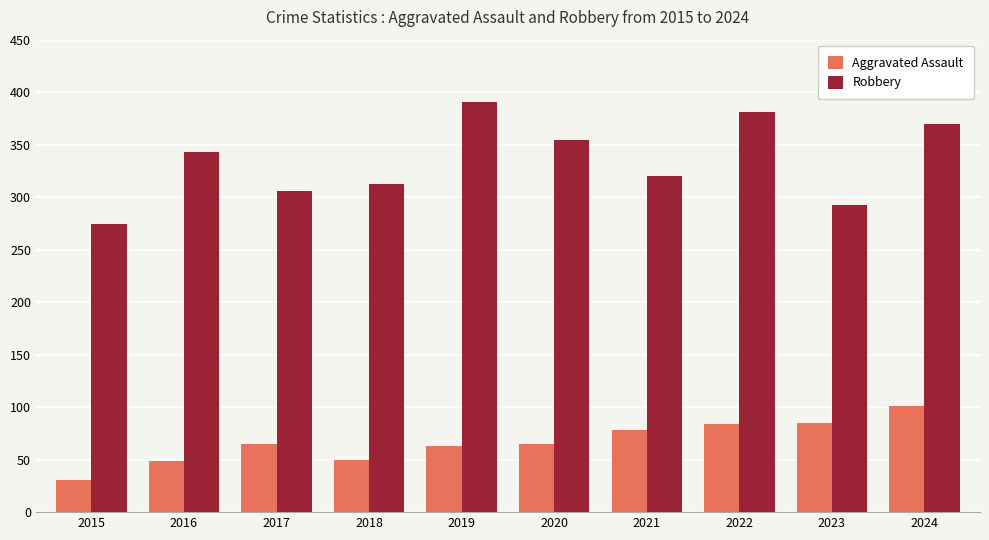

How many bars are there in total?

20